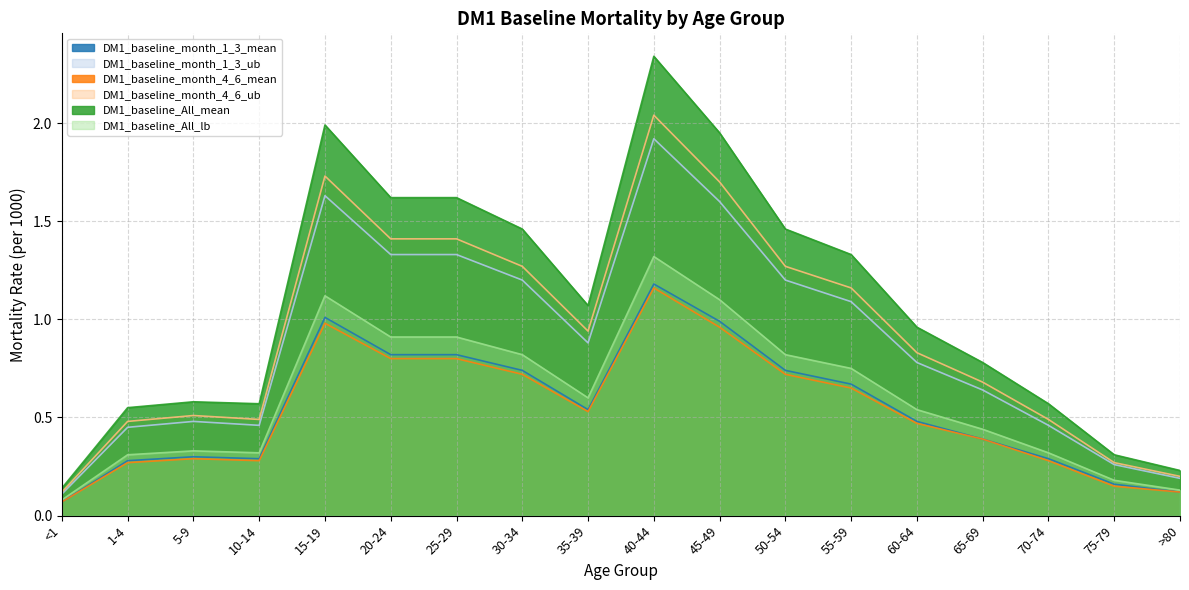

Is the value of DM1_baseline_month_4_6_ub at 50-54 greater than the value of DM1_baseline_month_1_3_mean at 30-34?

Yes